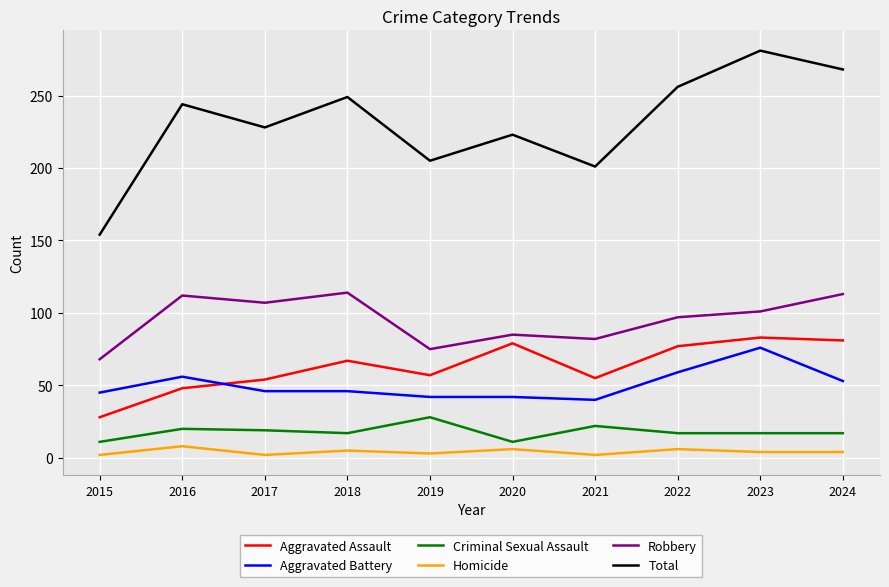

Which series has the widest spread of values?

Total